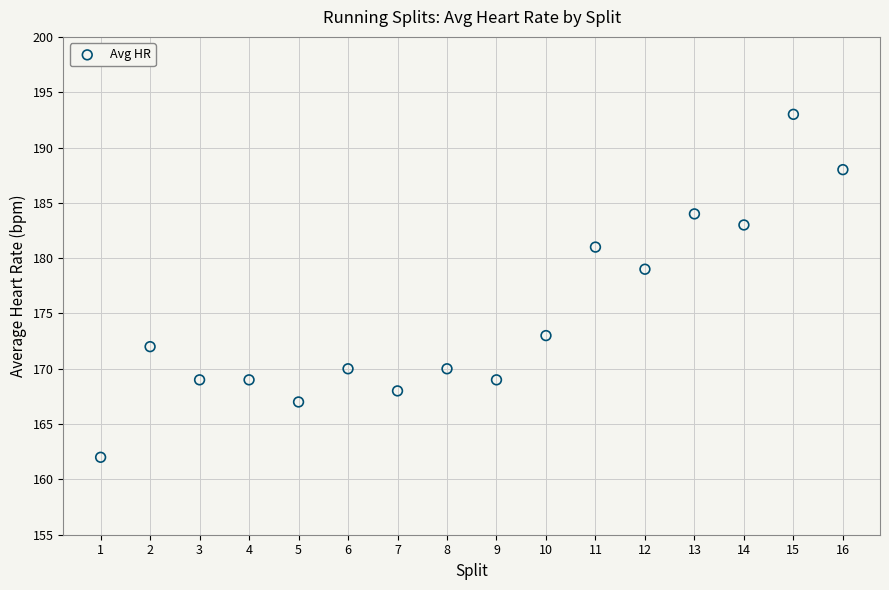

What is the range of Y values (max minus min)?

31